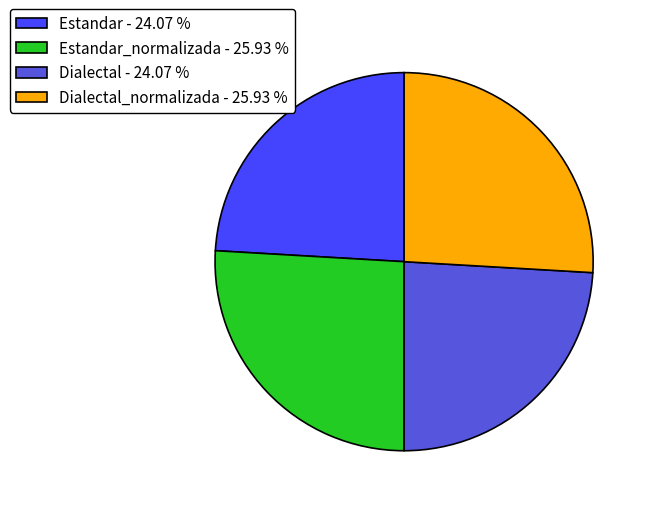

Approximately how many times larger is the value at Dialectal - 24.07 % compared to Dialectal_normalizada - 25.93 %?

0.9